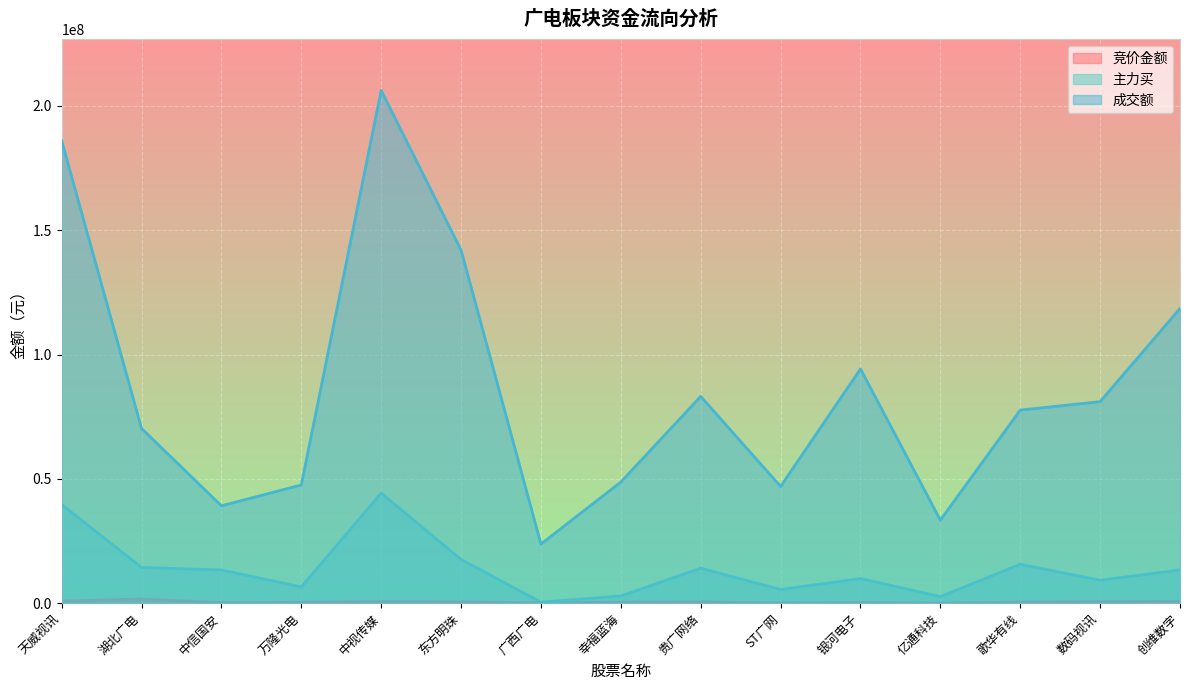

The value of 成交额 at 亿通科技 is 11102062. True or false?

False